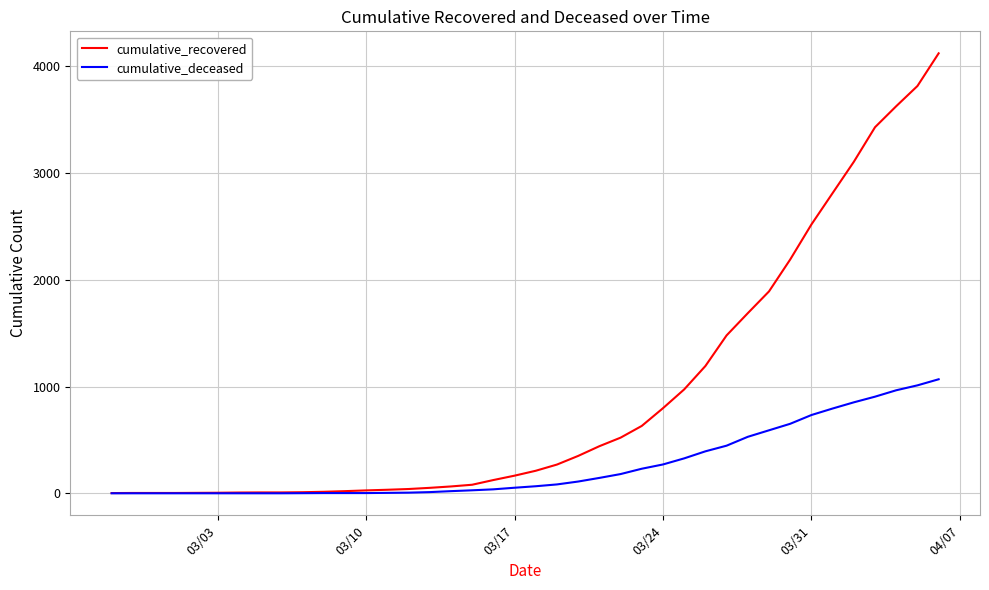

Which series has the widest spread of values?

cumulative_recovered